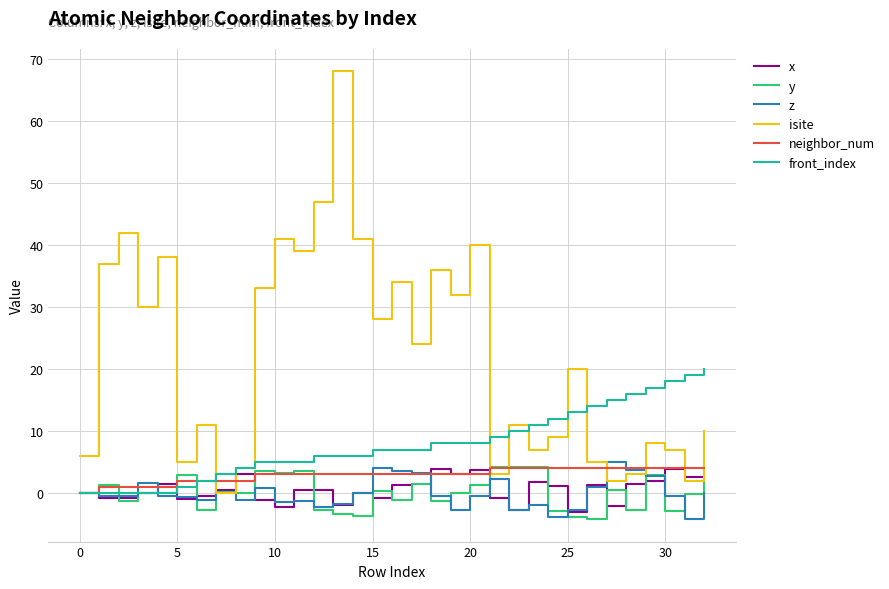

Which series has the largest total across all categories?

isite